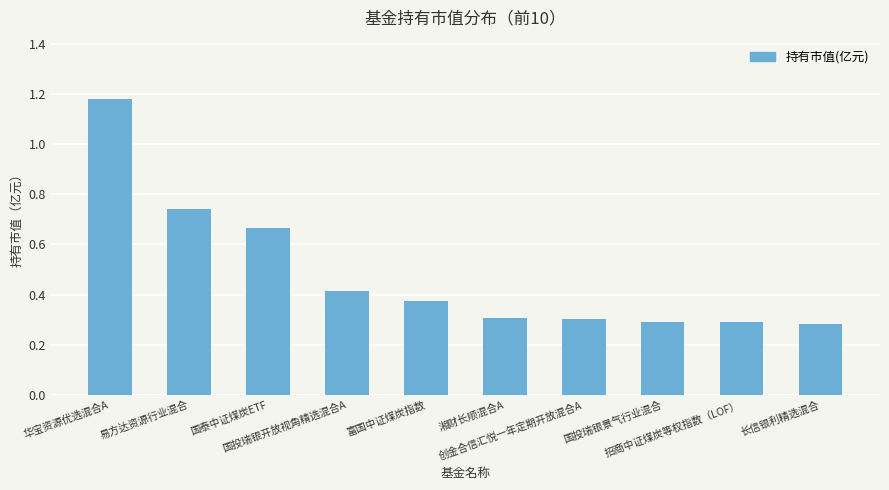

What is the label of the 5th bar from the left?

富国中证煤炭指数